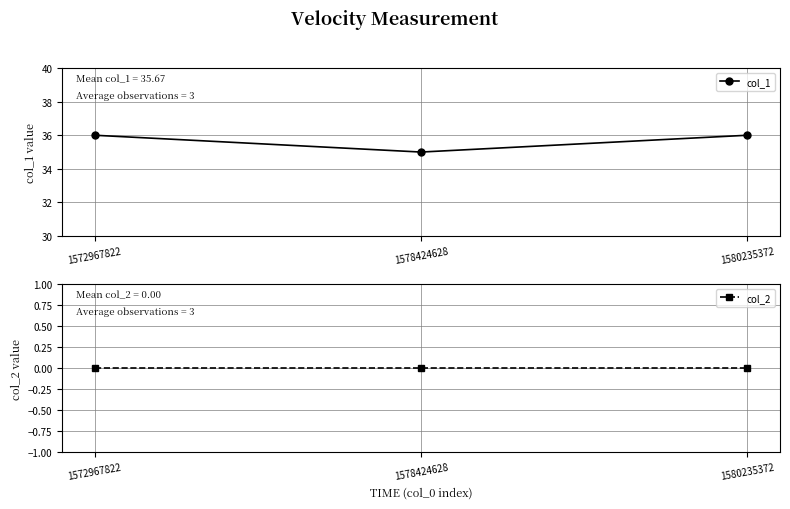

Which has a higher value, 1580235372 or 1578424628?

1580235372